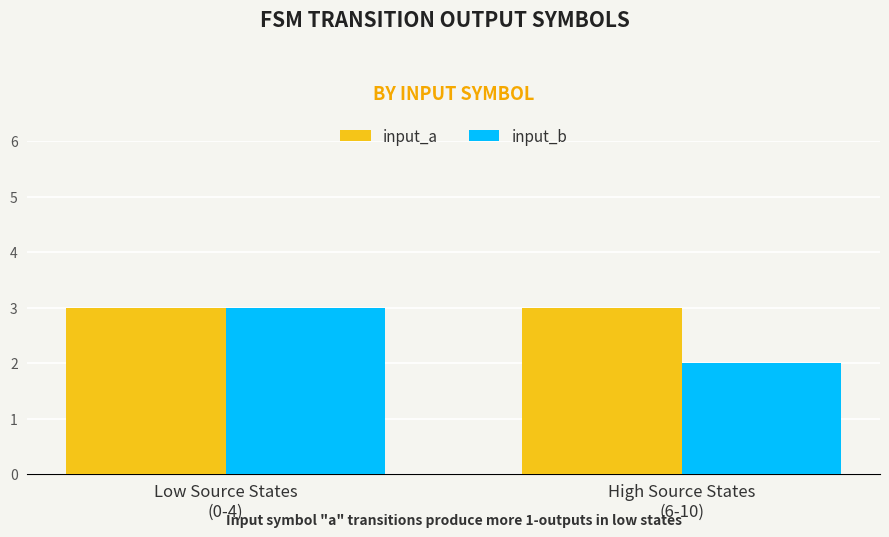

What is the total value across all series at High Source States
(6-10)?

5